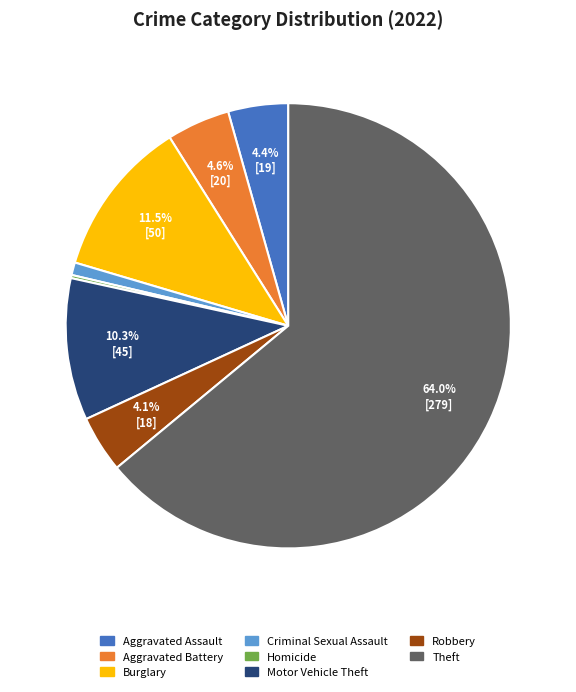

To the nearest percent, what percentage of the pie is Aggravated Battery?

5%